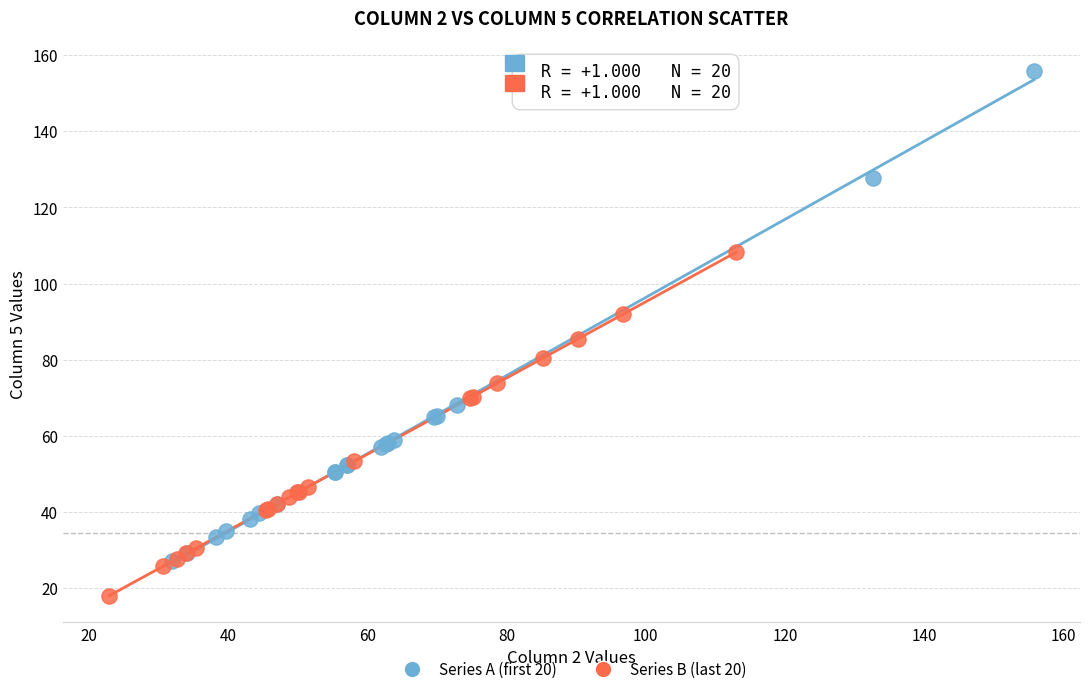

Which series reaches the maximum Y coordinate?

Series A (first 20)